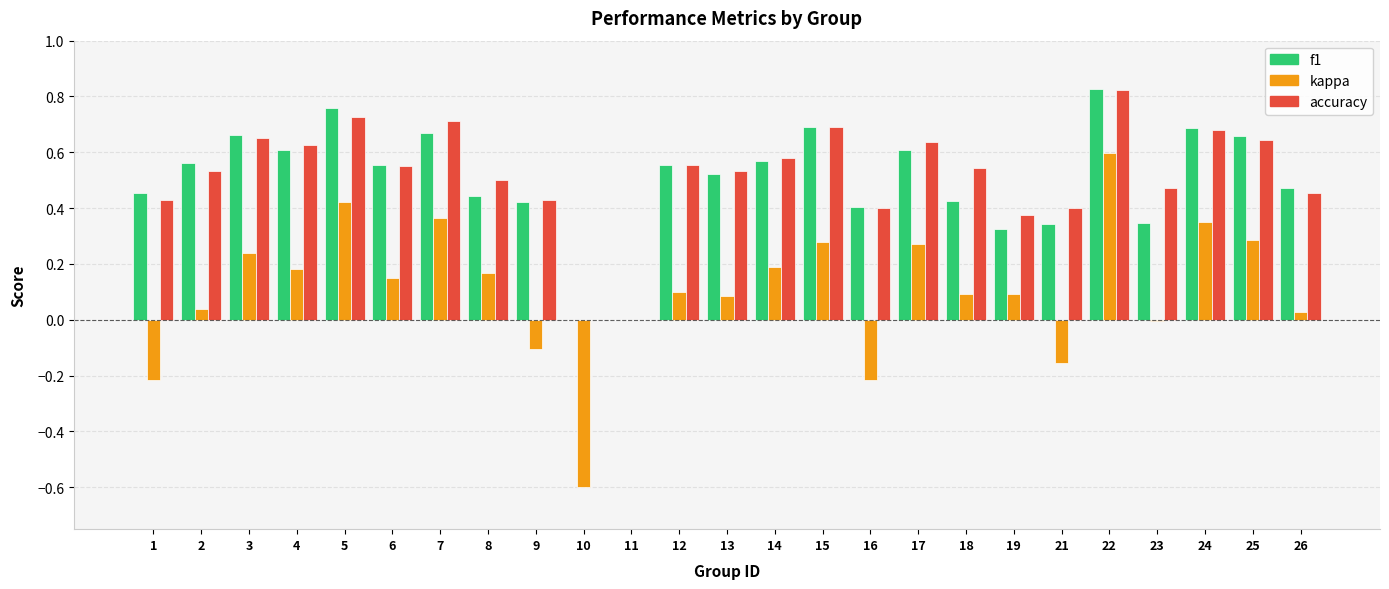

Which series changed the most between 8 and 15?

f1